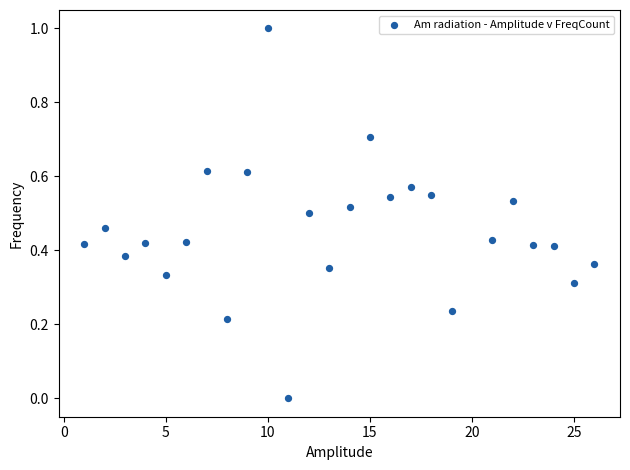

What is the range of Y values (max minus min)?

1.0